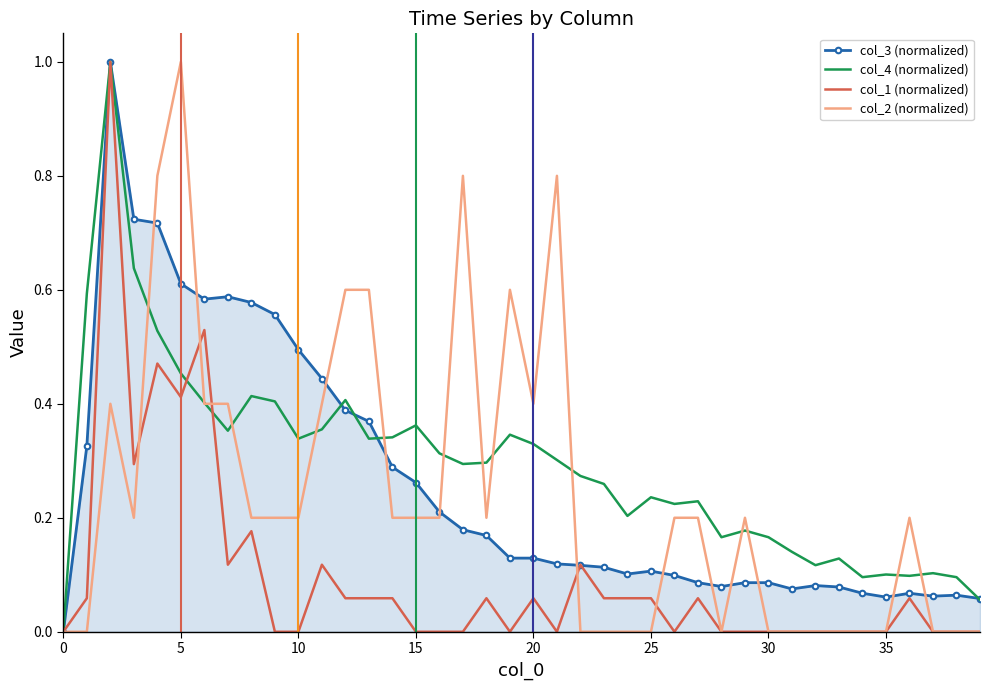

What are all the series names shown in the legend?

col_3 (normalized), col_4 (normalized), col_1 (normalized), col_2 (normalized)